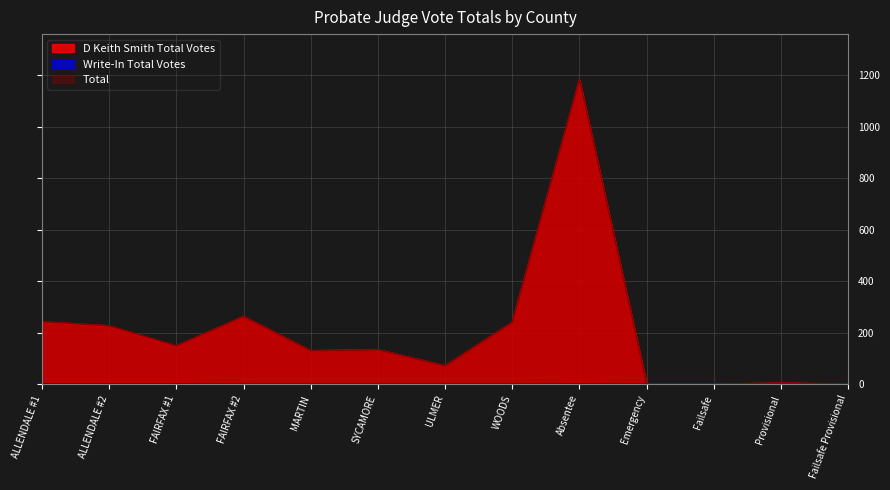

Reading left to right, what are all the values shown in this chart?

D Keith Smith Total Votes: ALLENDALE #1=242	ALLENDALE #2=226	FAIRFAX #1=148	FAIRFAX #2=263	MARTIN=130	SYCAMORE=134	ULMER=71	WOODS=240	Absentee=1182	Emergency=0	Failsafe=0	Provisional=4	Failsafe Provisional=0
Write-In Total Votes: ALLENDALE #1=1	ALLENDALE #2=1	FAIRFAX #1=1	FAIRFAX #2=0	MARTIN=0	SYCAMORE=0	ULMER=0	WOODS=0	Absentee=1	Emergency=0	Failsafe=0	Provisional=0	Failsafe Provisional=0
Total: ALLENDALE #1=243	ALLENDALE #2=227	FAIRFAX #1=149	FAIRFAX #2=263	MARTIN=130	SYCAMORE=134	ULMER=71	WOODS=240	Absentee=1183	Emergency=0	Failsafe=0	Provisional=4	Failsafe Provisional=0